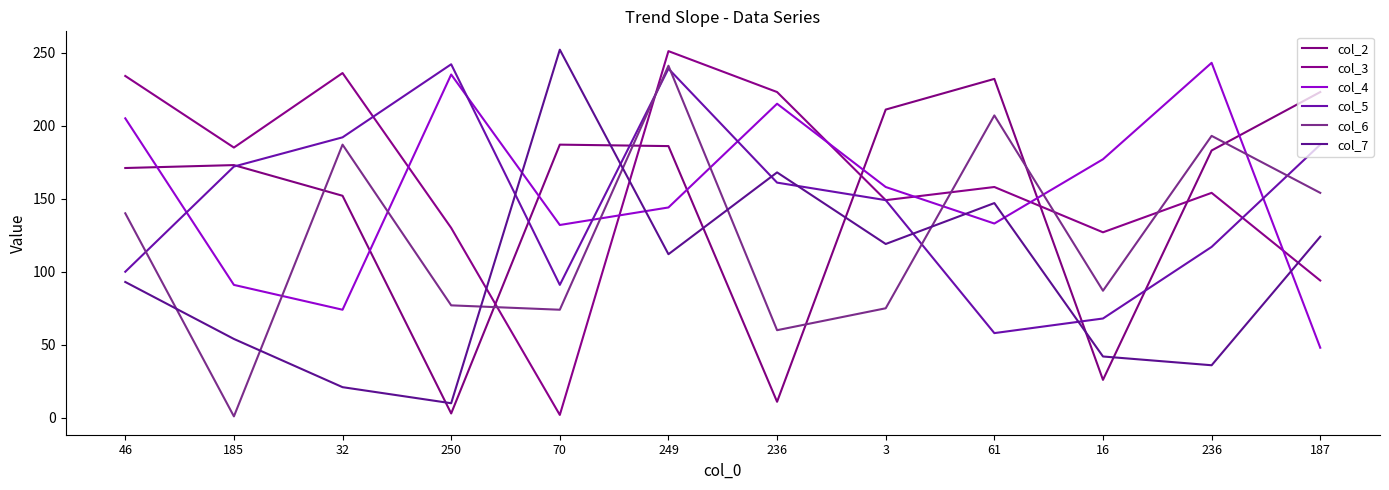

At which category does col_5 reach its first local peak?

250